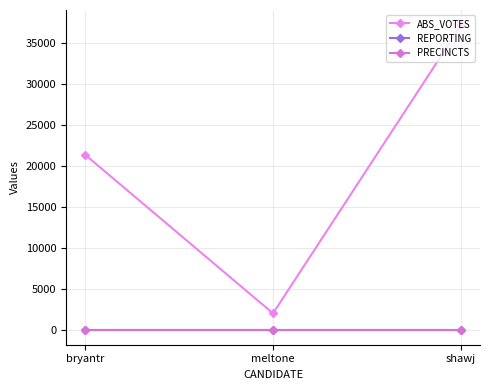

Which series has the widest spread of values?

ABS_VOTES